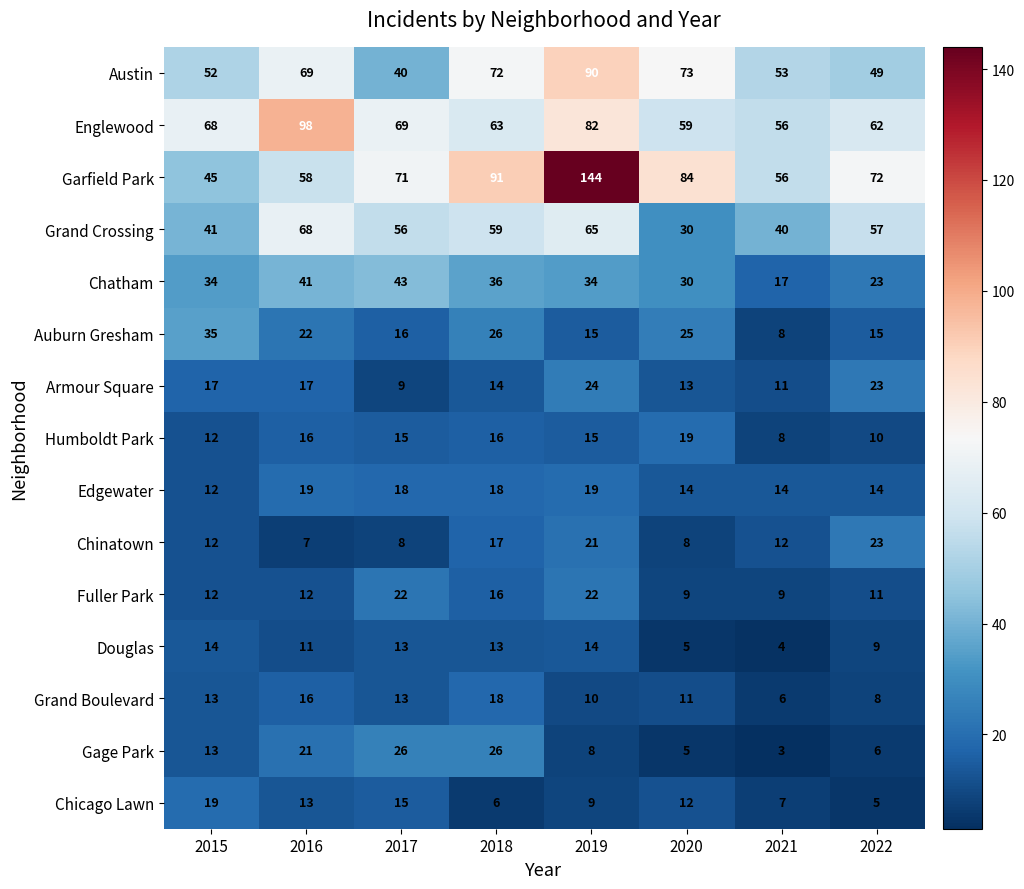

True or false: Englewood has a value of 68 at 2015.

True